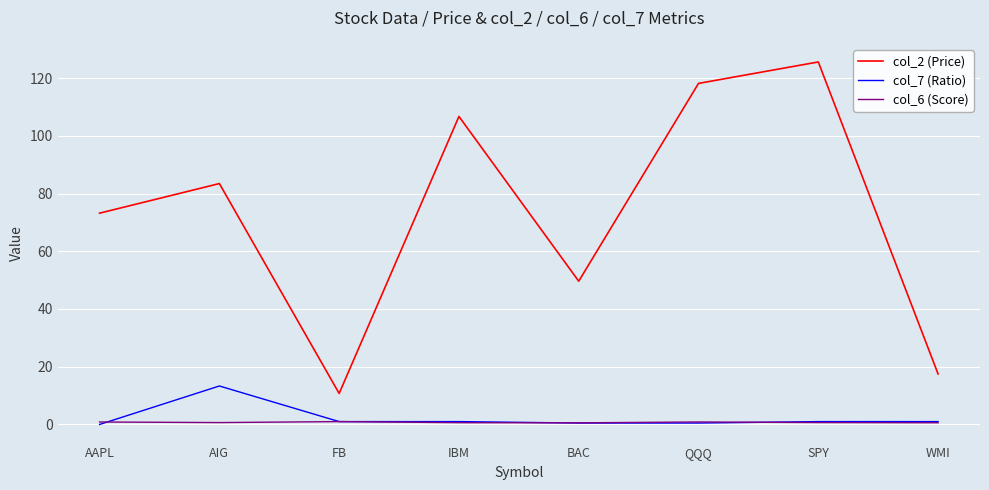

The col_6 (Score) series shows 0.7 at SPY. True or false?

True